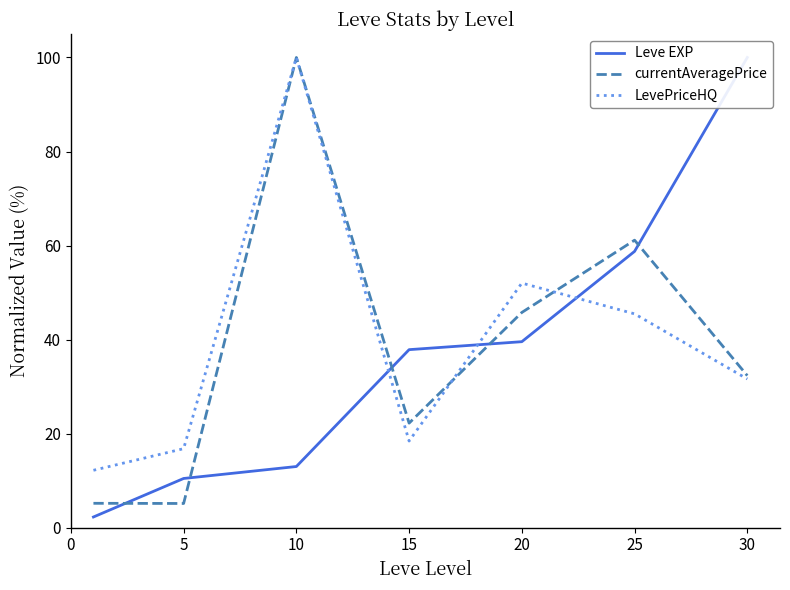

In currentAveragePrice, how many points are lower than both neighbors (excluding endpoints)?

2